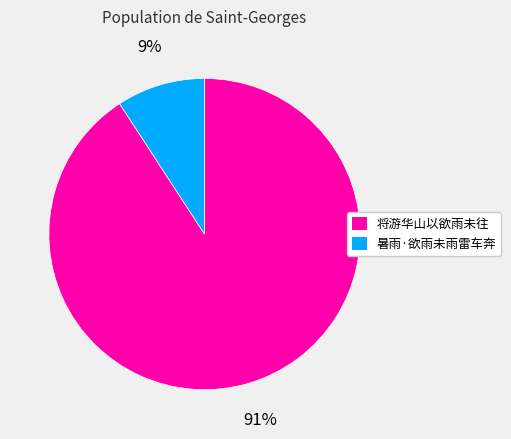

Count the number of slices in the pie.

2